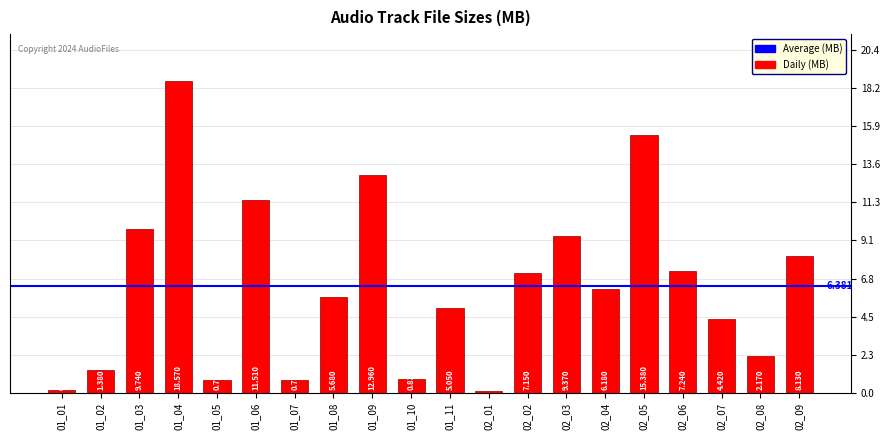

What is the change in value from 01_08 to 02_07?

-1.3